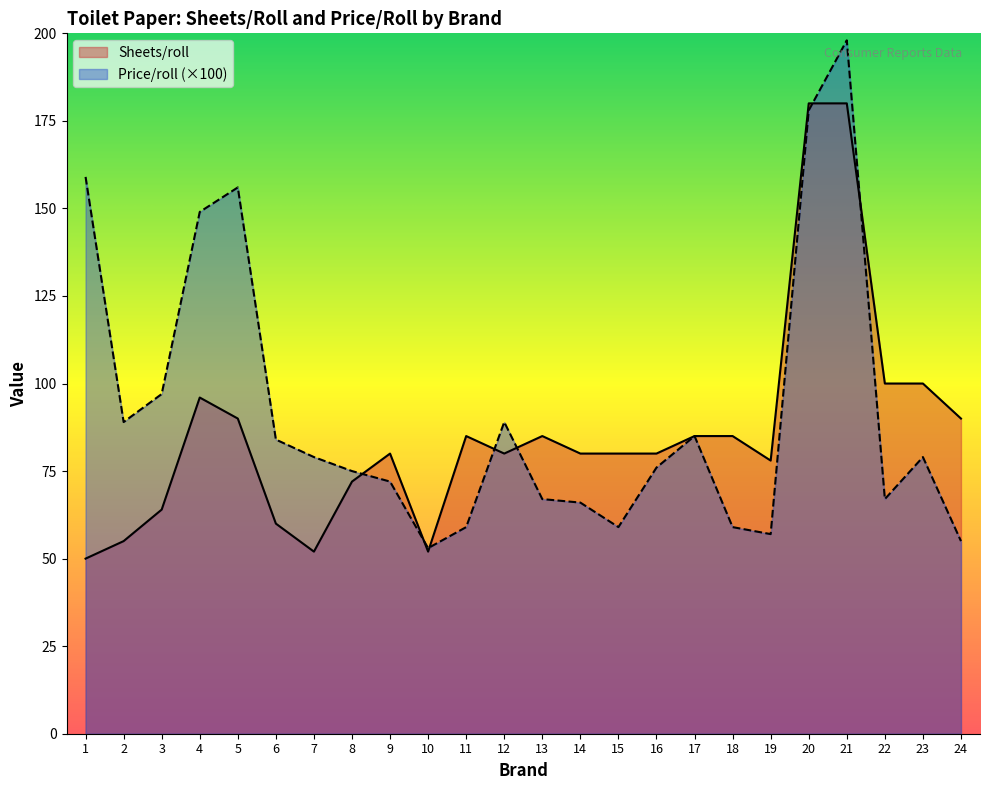

At how many categories does at least one series exceed 115?

5